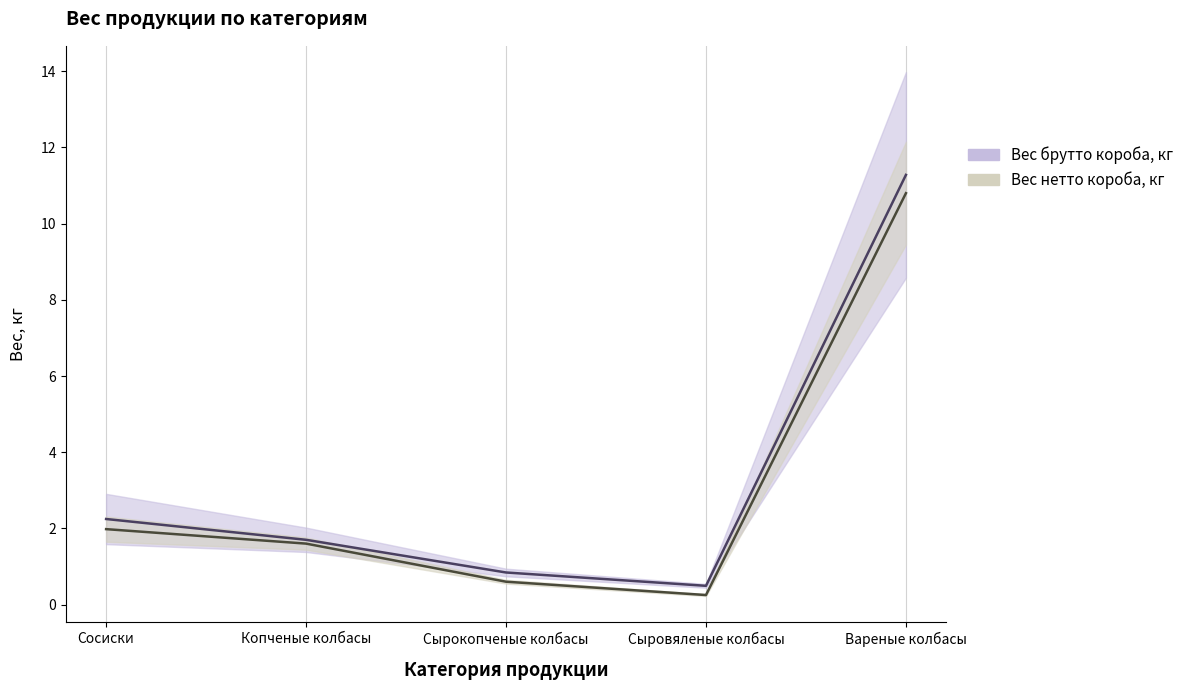

What is the difference between the Вес нетто штуки, кг values at Сырокопченые колбасы and Копченые колбасы?

0.9